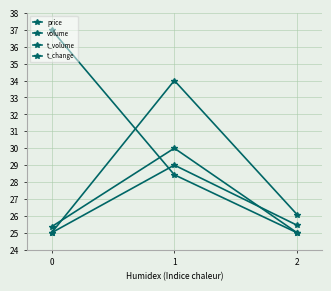

Read the t_change value at 2.

25.4